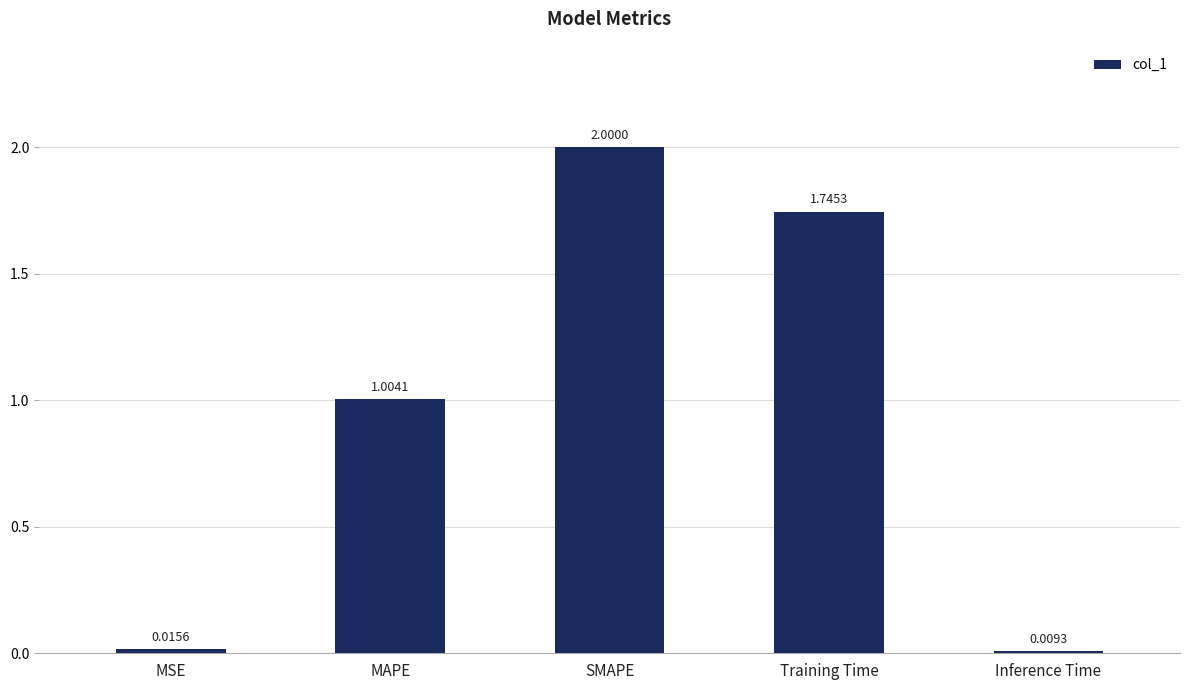

How many categories are shown in the chart?

5